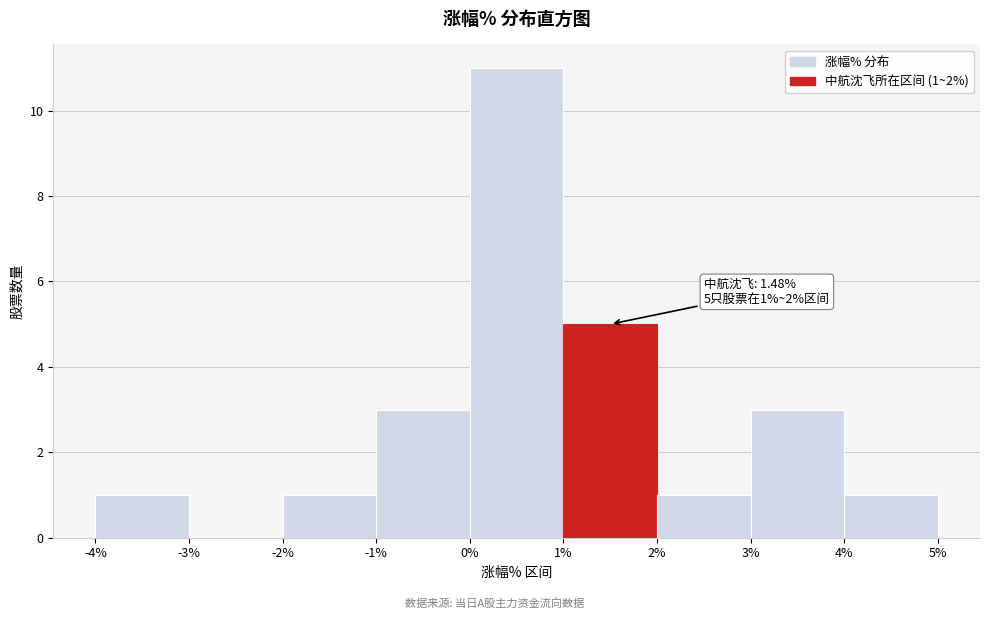

Which range on the x-axis has the tallest bar?

0% to 1%